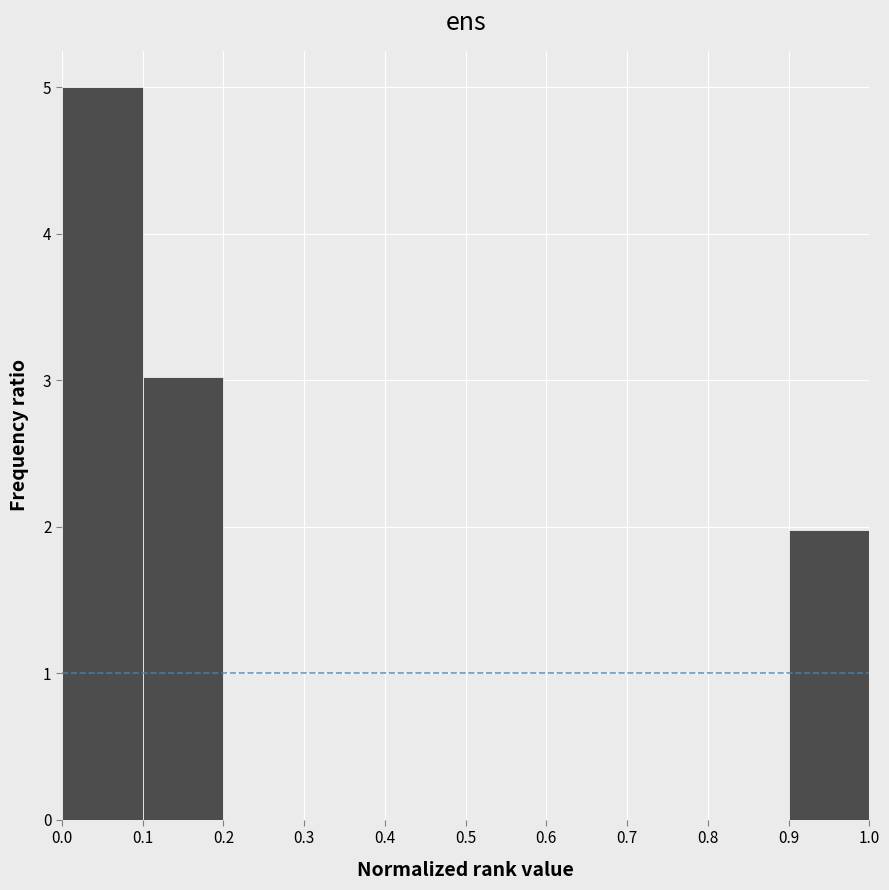

Reading left to right, list every bar in this chart as the range it spans on the x-axis followed by its height. The values are not printed on the chart, so give them approximately, as read against the axis.

0.0 to 0.1: 5
0.1 to 0.2: 3
0.2 to 0.3: 0
0.3 to 0.4: 0
0.4 to 0.5: 0
0.5 to 0.6: 0
0.6 to 0.7: 0
0.7 to 0.8: 0
0.8 to 0.9: 0
0.9 to 1.0: 2